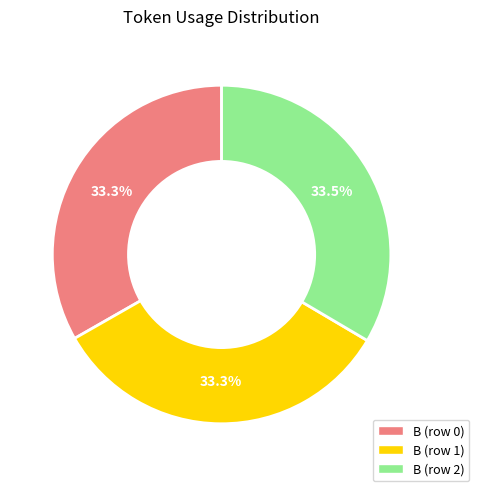

How many segments does this pie chart have?

3